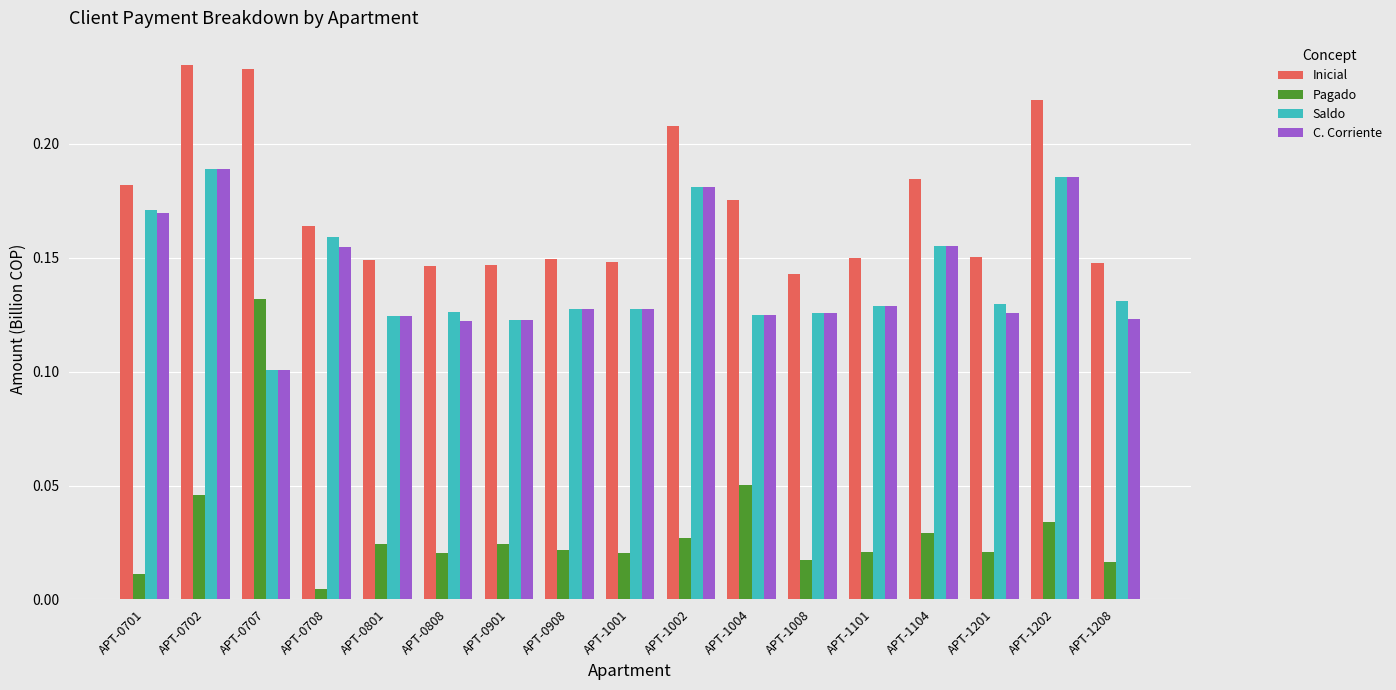

How many categories are shown in the chart?

17